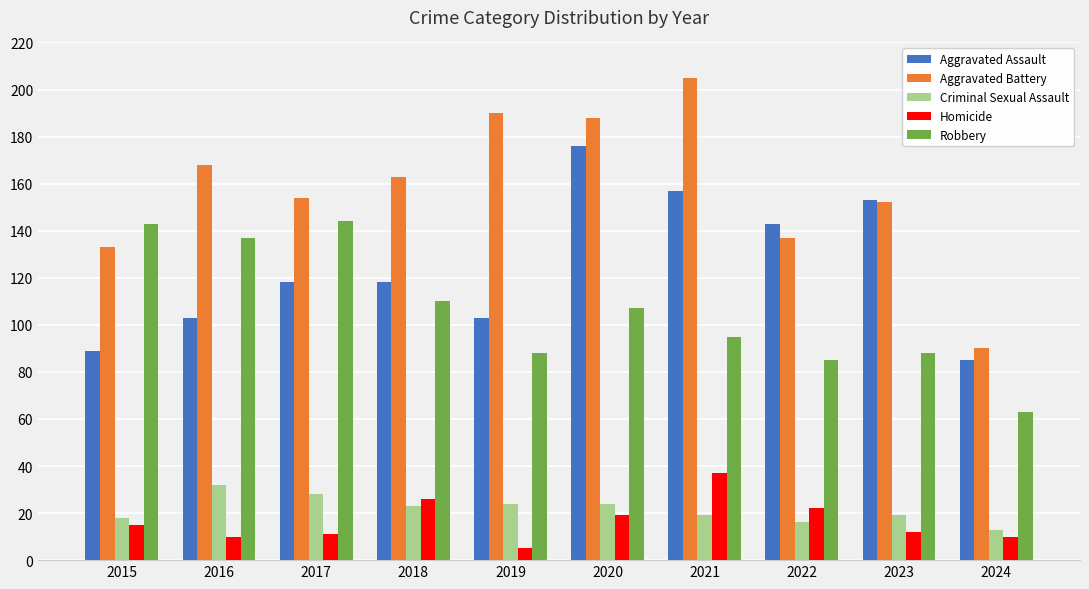

Is it true that Criminal Sexual Assault equals 53 at 2016?

False